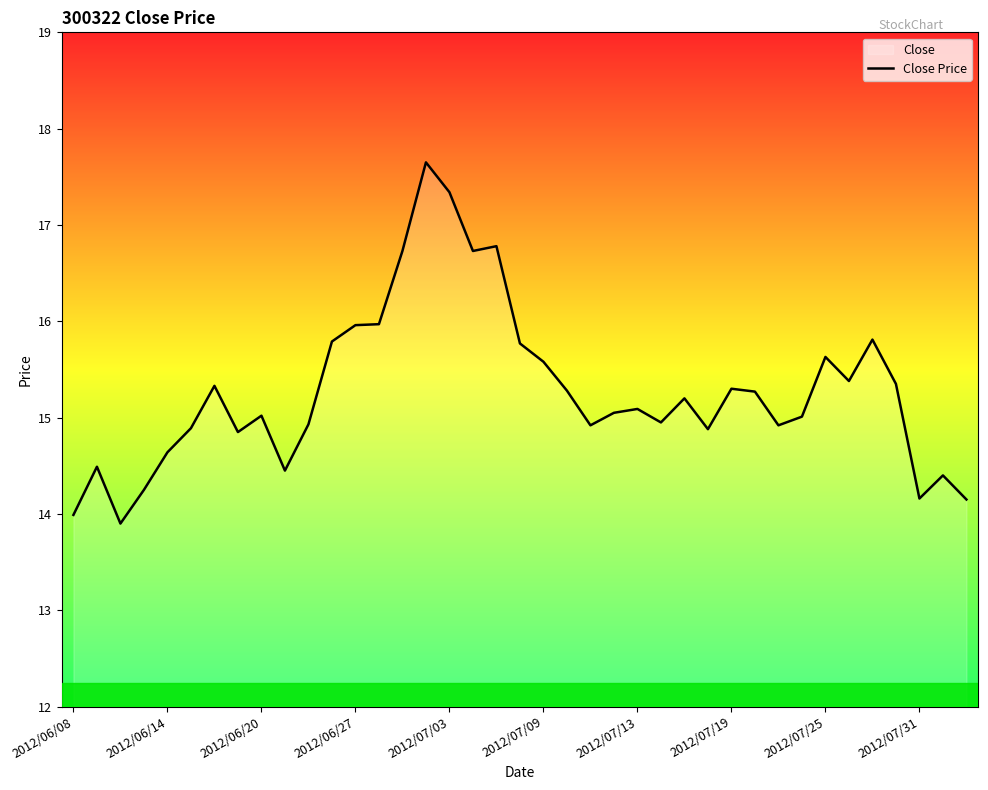

What is the ratio of the value at 2012/06/08 to the value at 2012/07/03?

0.8